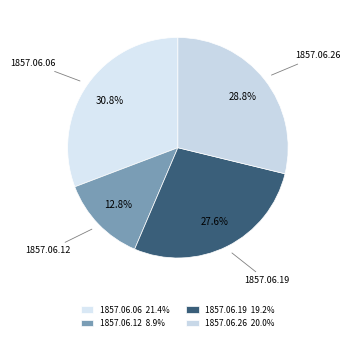

How many segments does this pie chart have?

4